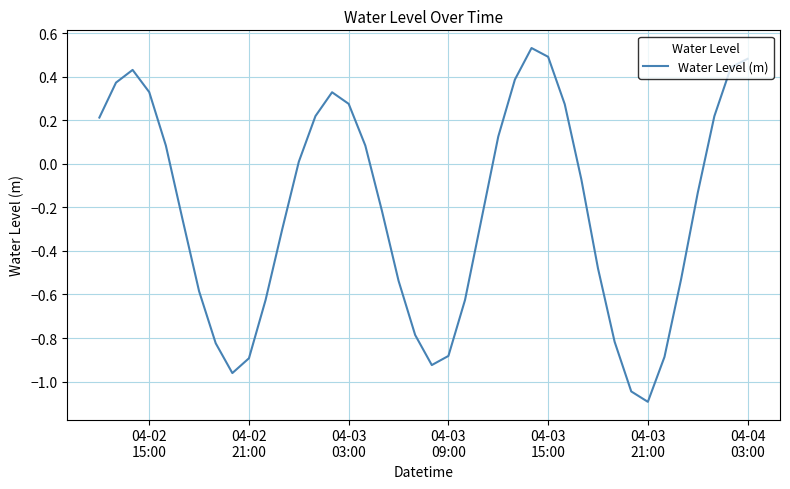

What is the difference between the maximum and minimum values?

1.6